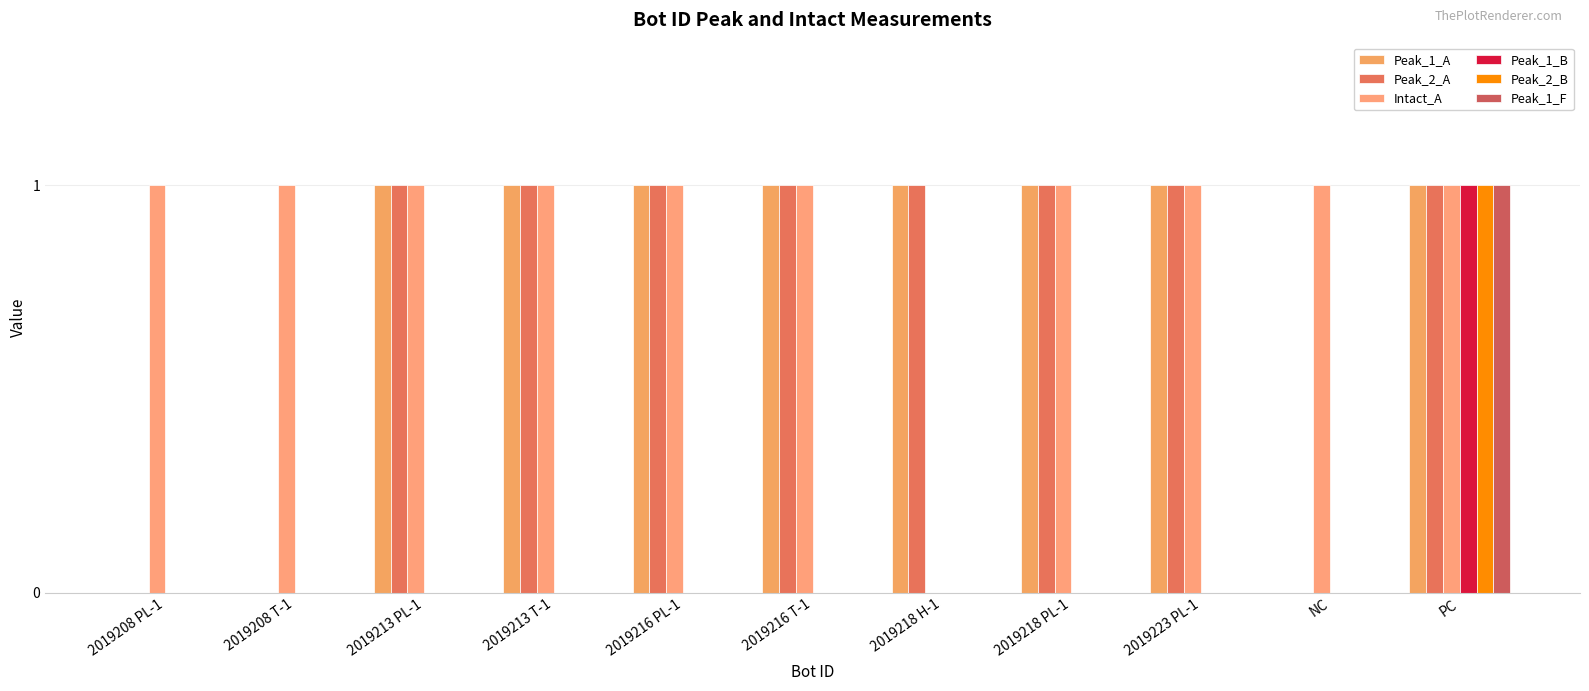

Reading right to left, list all the values displayed in this chart.

Peak_1_A: 1	0	1	1	1	1	1	1	1	0	0
Peak_2_A: 1	0	1	1	1	1	1	1	1	0	0
Intact_A: 1	1	1	1	0	1	1	1	1	1	1
Peak_1_B: 1	0	0	0	0	0	0	0	0	0	0
Peak_2_B: 1	0	0	0	0	0	0	0	0	0	0
Peak_1_F: 1	0	0	0	0	0	0	0	0	0	0